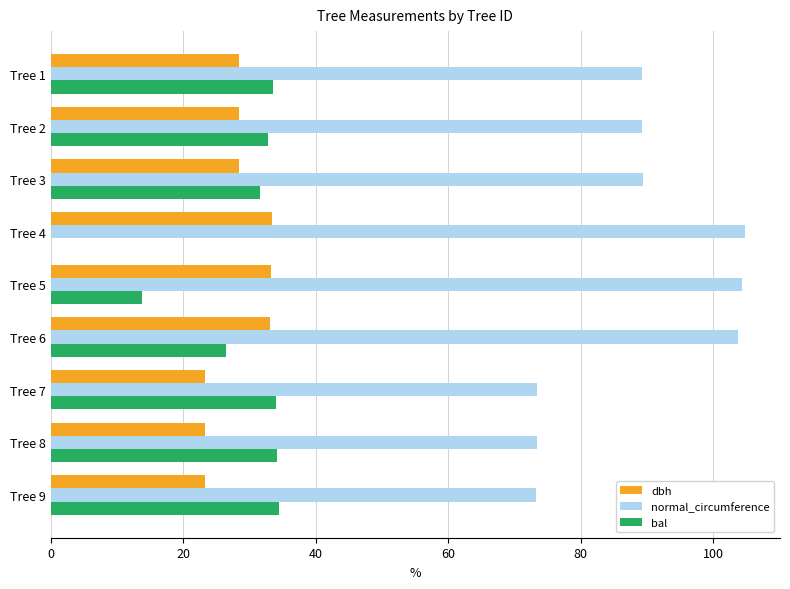

How many categories are shown in the chart?

9